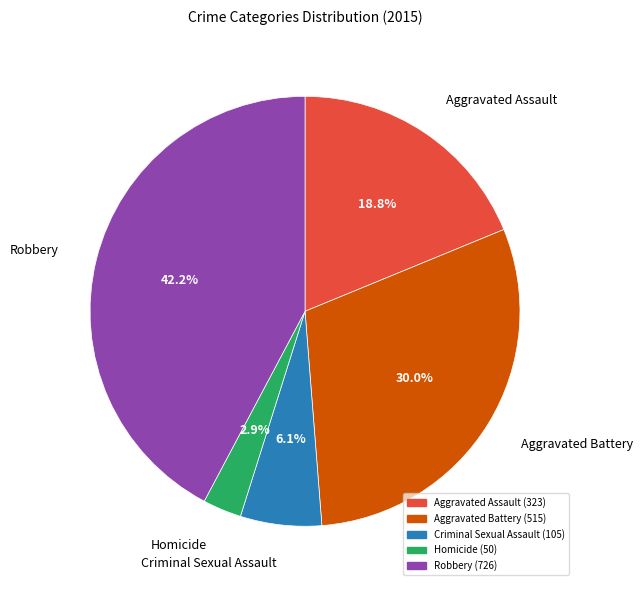

To the nearest percent, what portion does Homicide represent?

3%